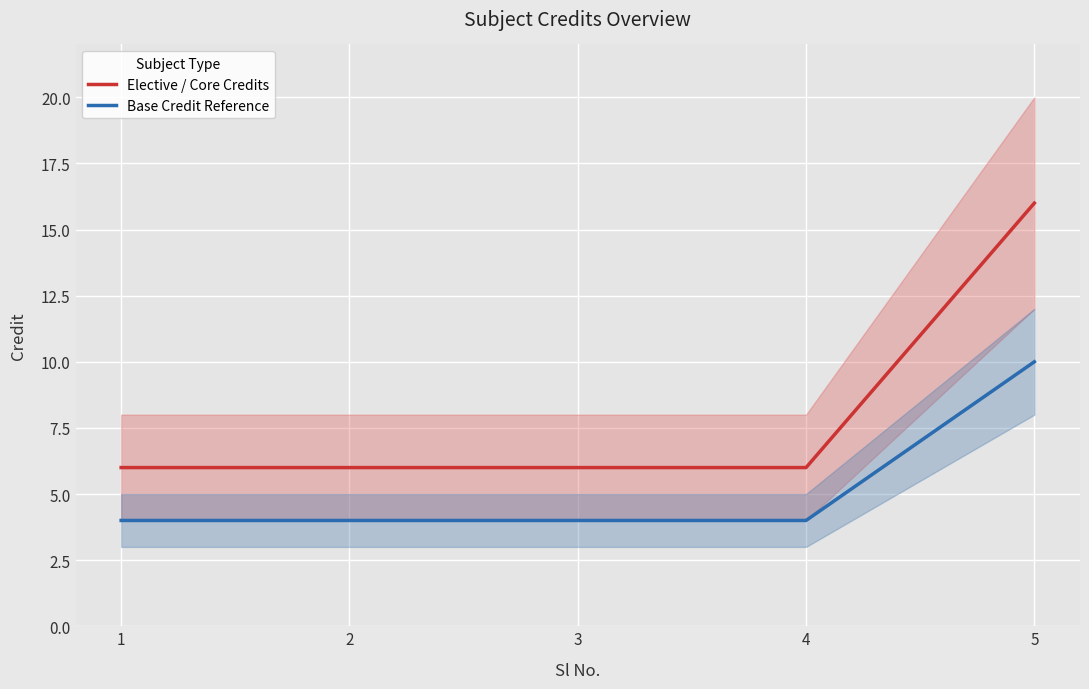

What is the approximate value of Base Credit Reference at 5?

10